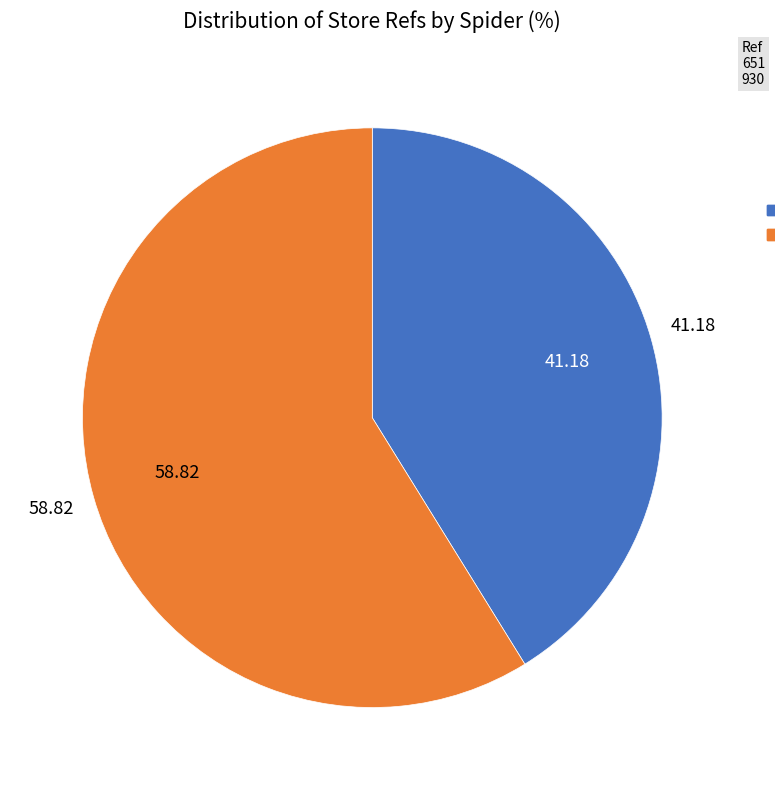

Which slice is the largest?

photome_gb